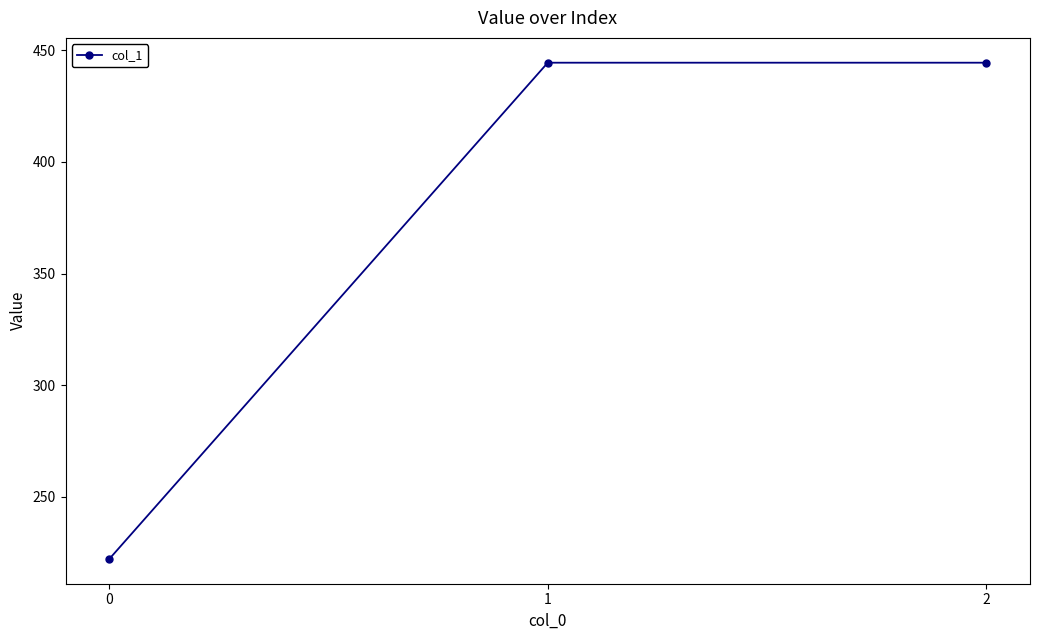

What is the value of the 2nd point from the left?

444.4